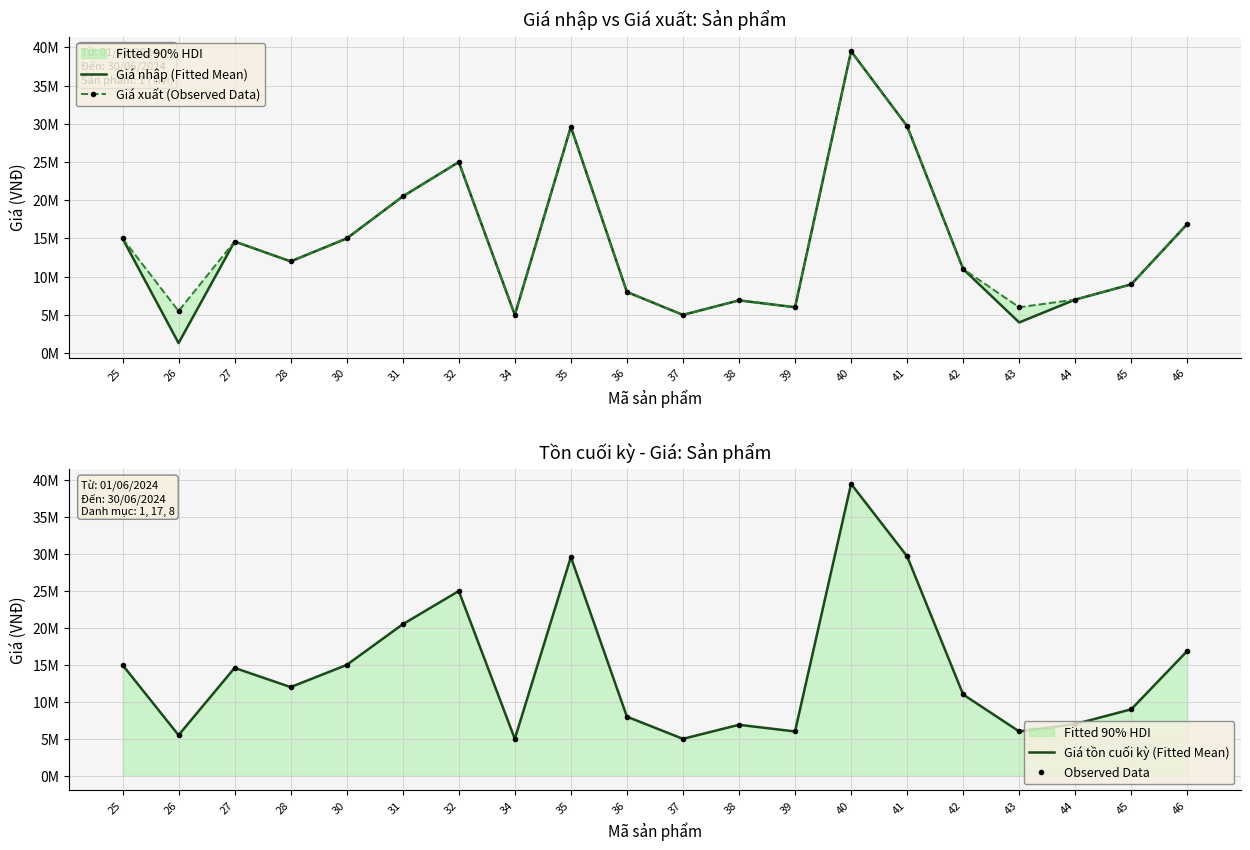

What is the value of the Observed Data point at the 10th from the left?

7990000